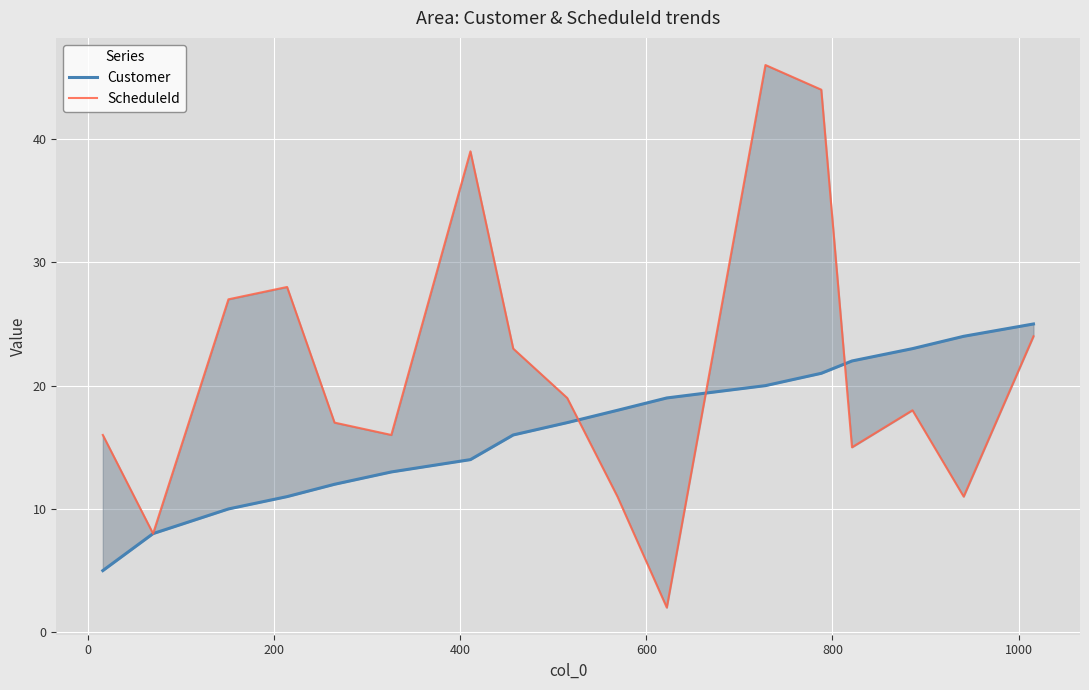

What position from the right is 200?

15